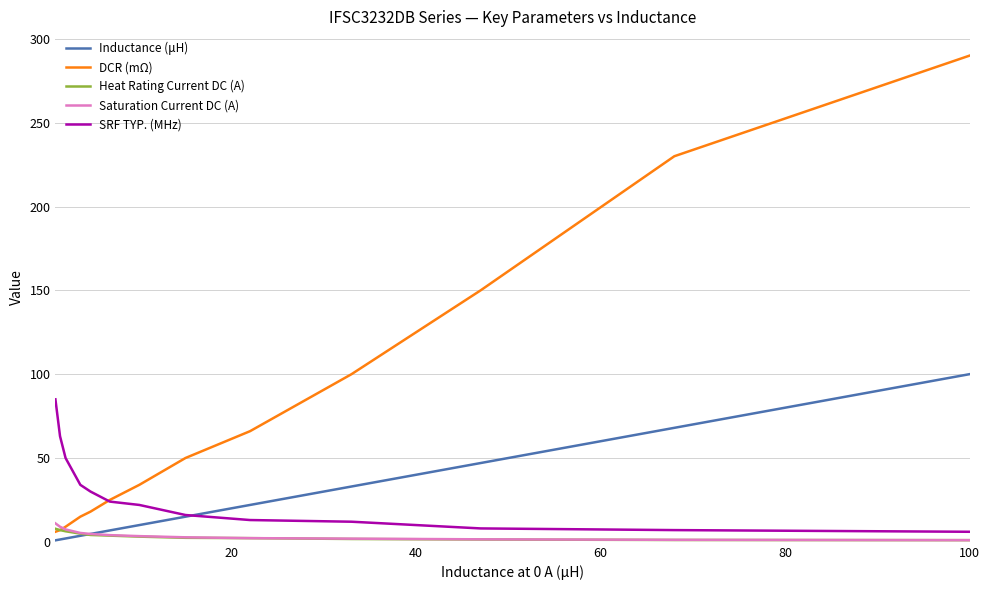

What is the difference between the maximum and minimum values in the SRF TYP. (MHz) series?

79.0